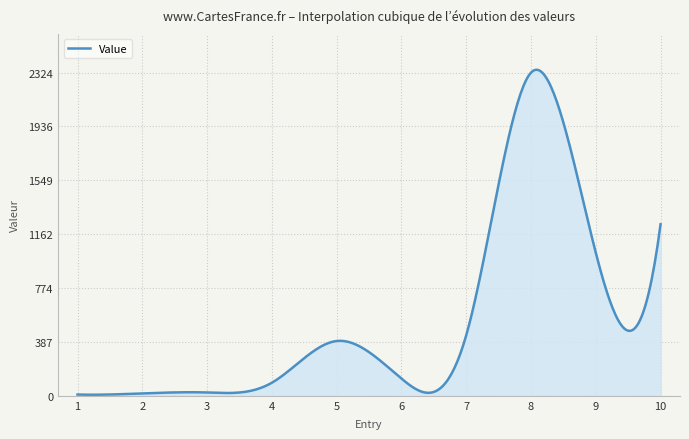

Is this an area chart (filled region under the line)?

Yes